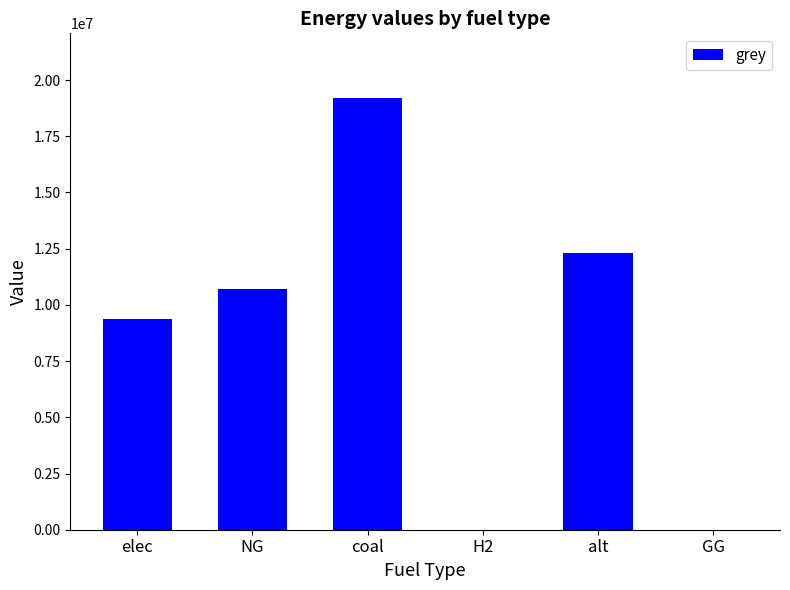

Are the bars horizontal?

No